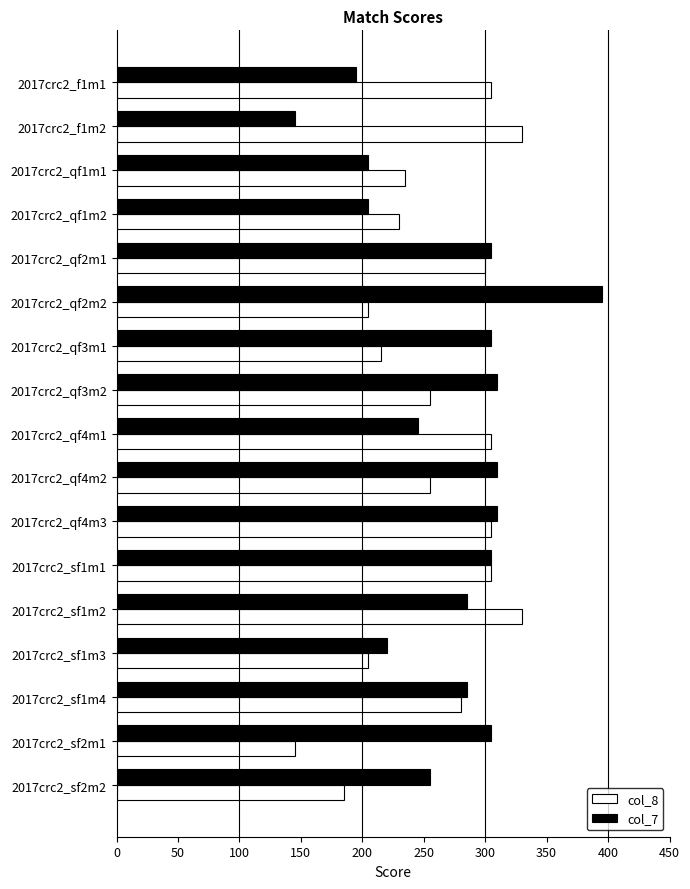

What is the lowest value of the col_8 series?

145